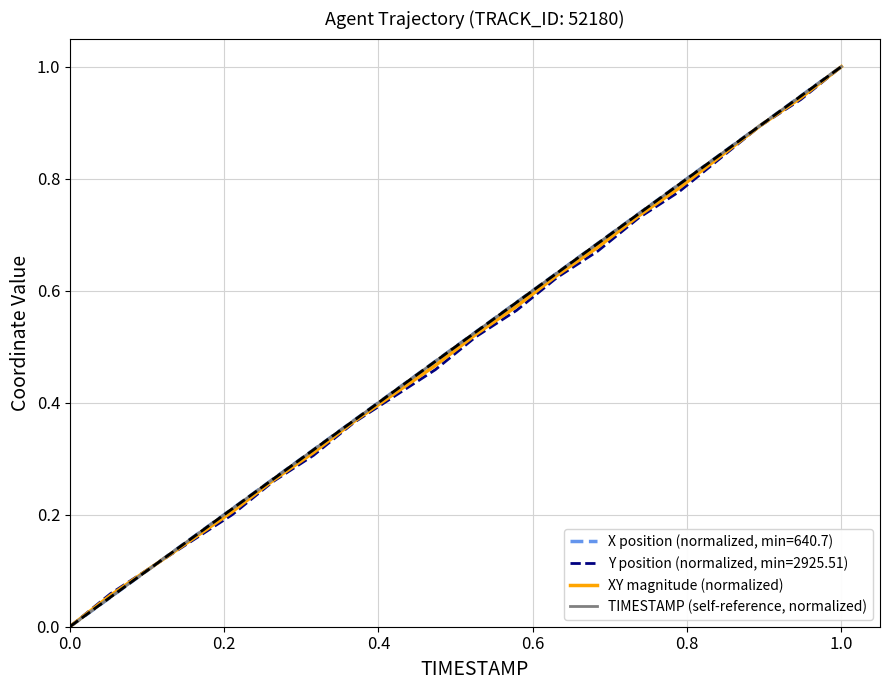

What is the difference between the second highest and second lowest values in the XY magnitude (normalized) series?

0.9